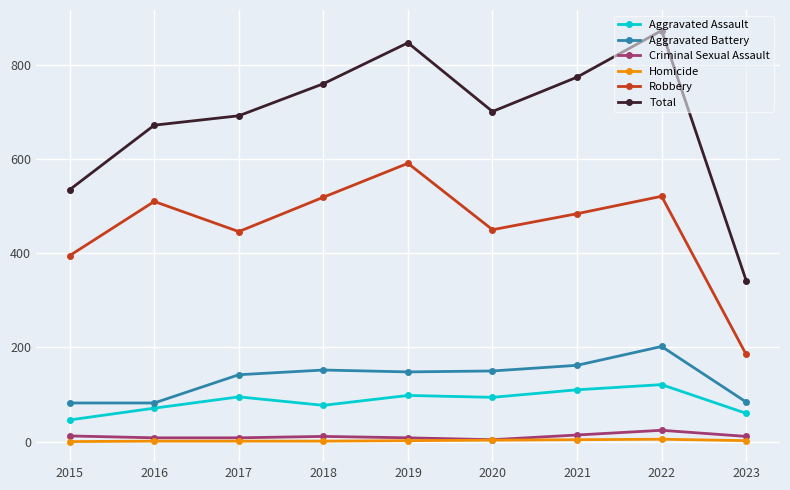

How many interior local valleys does the Robbery series have?

2